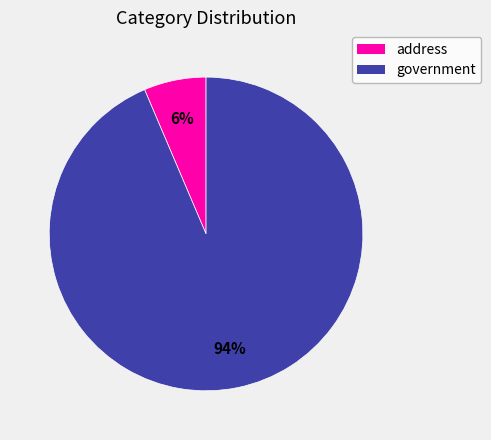

Between government and address, which is larger?

government